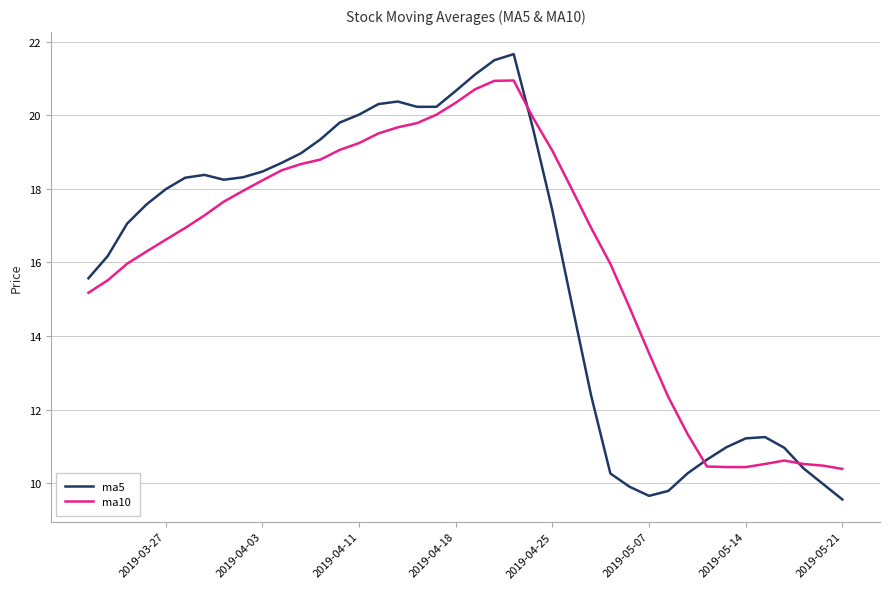

Which has a higher value, 10 or 19?

19